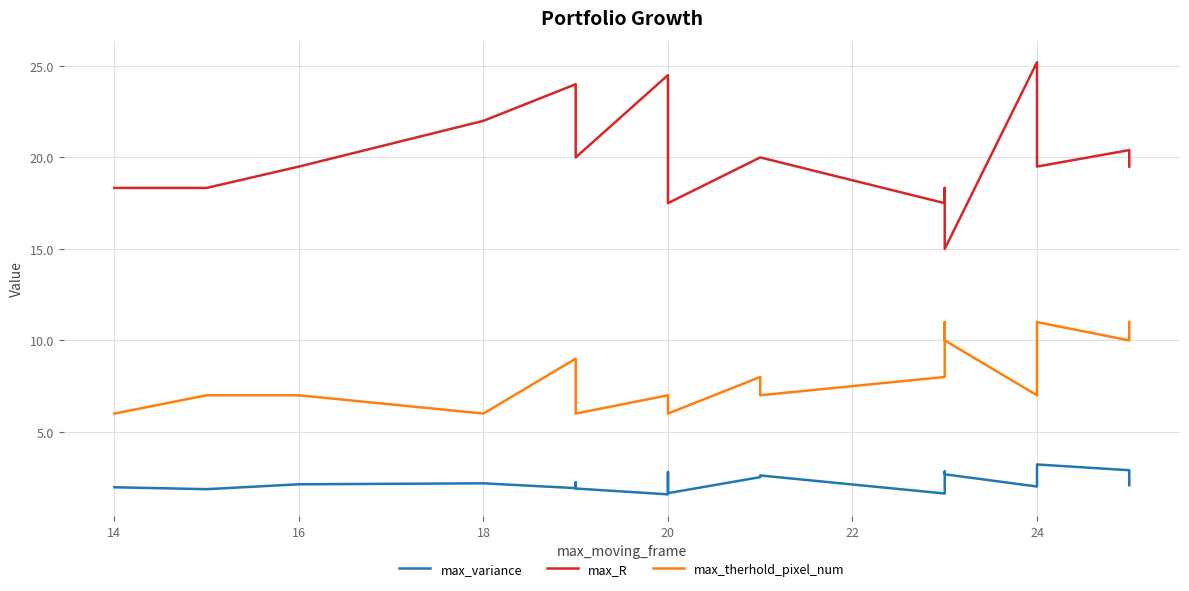

Is it true that max_R equals 24.3 at 14?

False